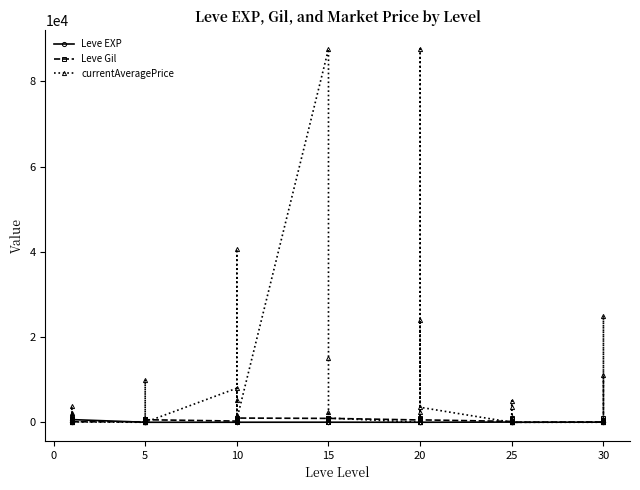

Which series has the largest total across all categories?

currentAveragePrice